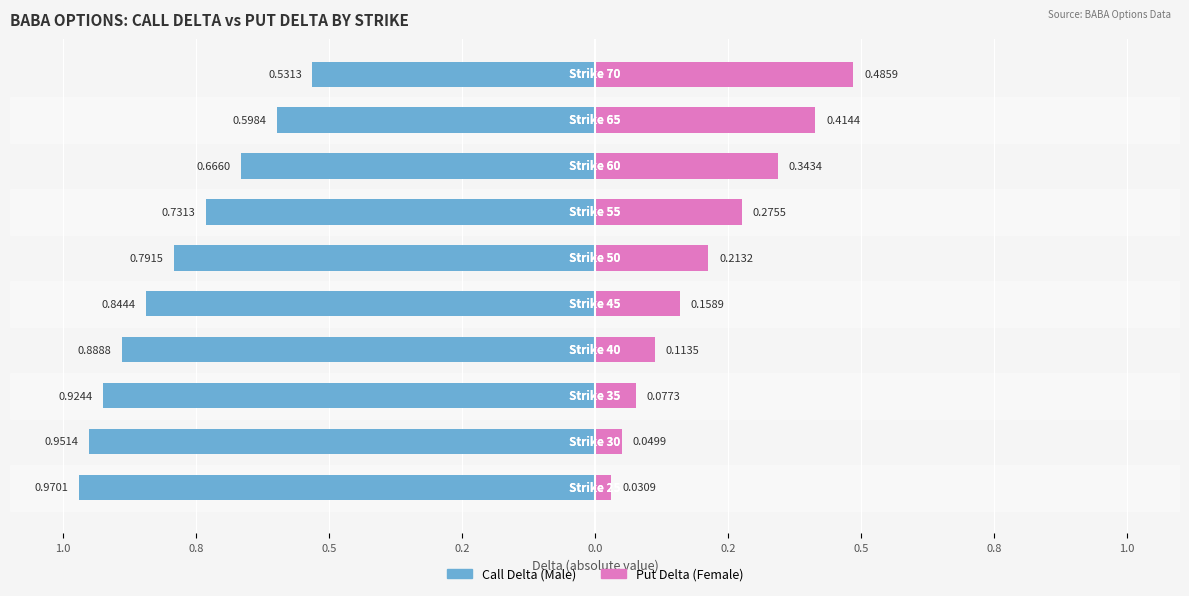

How many bars are there in each group?

2